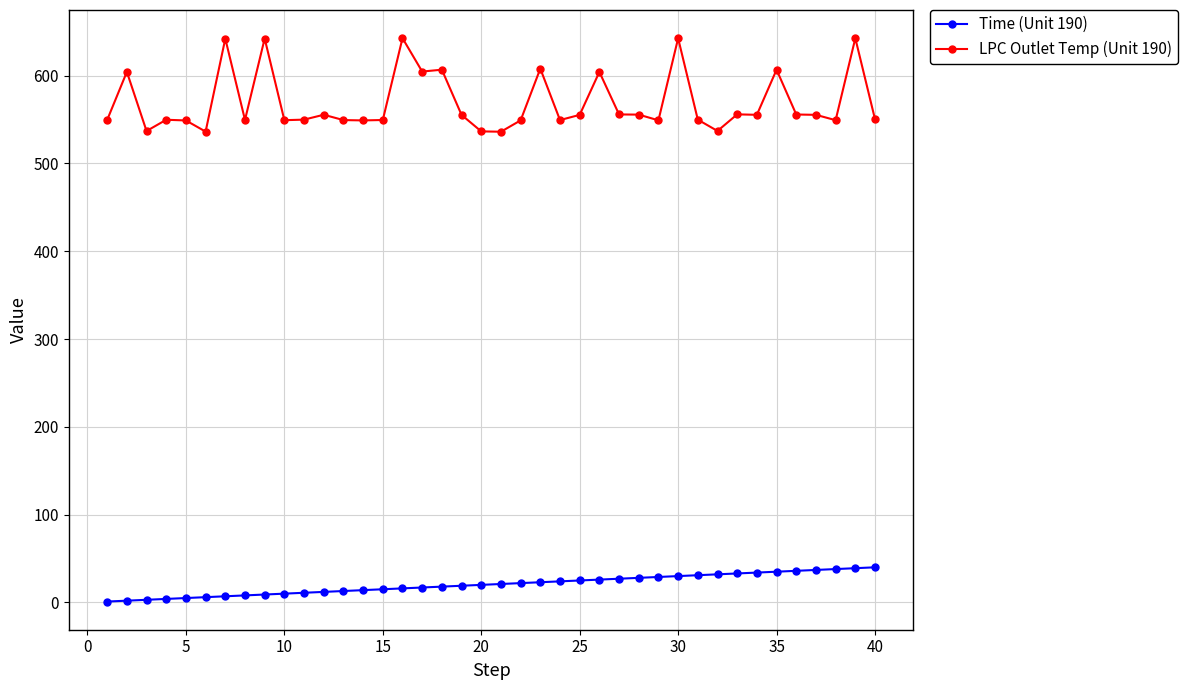

What is the average value of the Time (Unit 190) series?

20.5